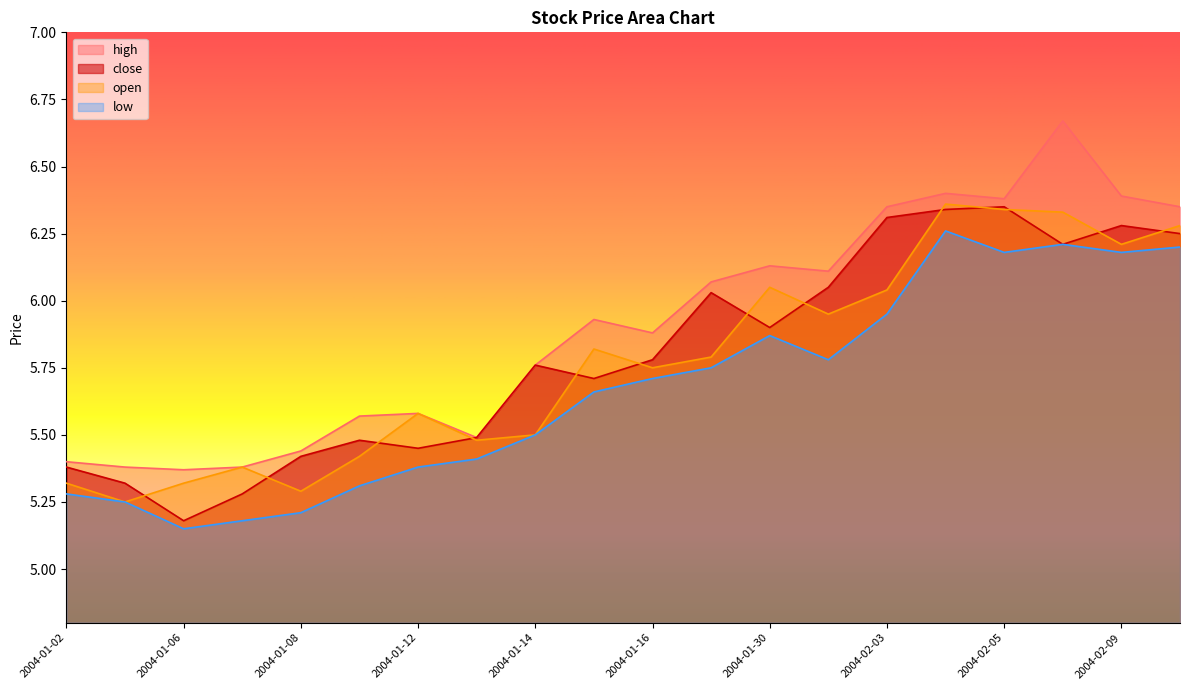

What is the maximum value shown in the chart?

6.7